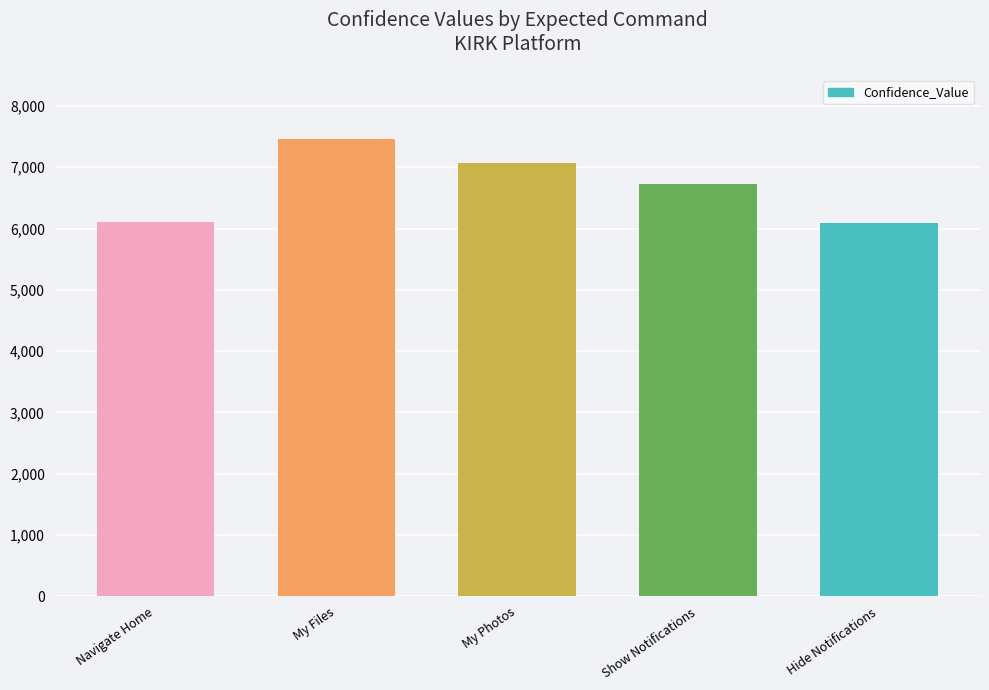

Are the bars grouped side by side (vs. stacked)?

No